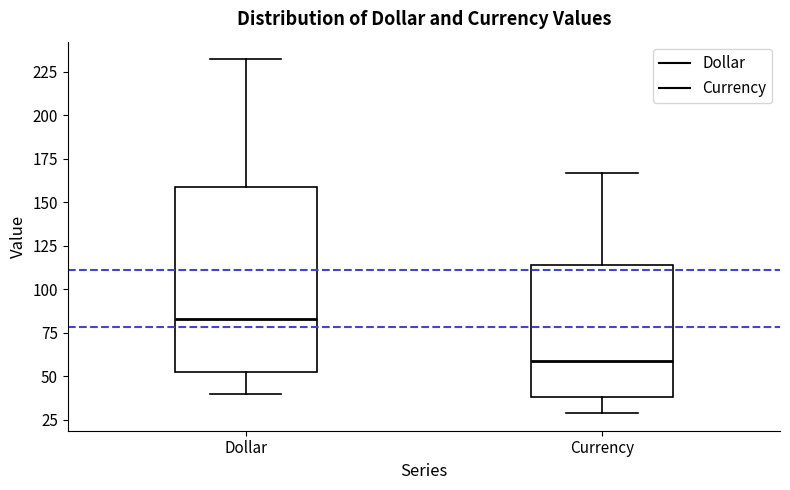

Where does the upper whisker of the box for Currency end on the y-axis? The values are not printed on the chart, so give them approximately, as read against the axis.

165